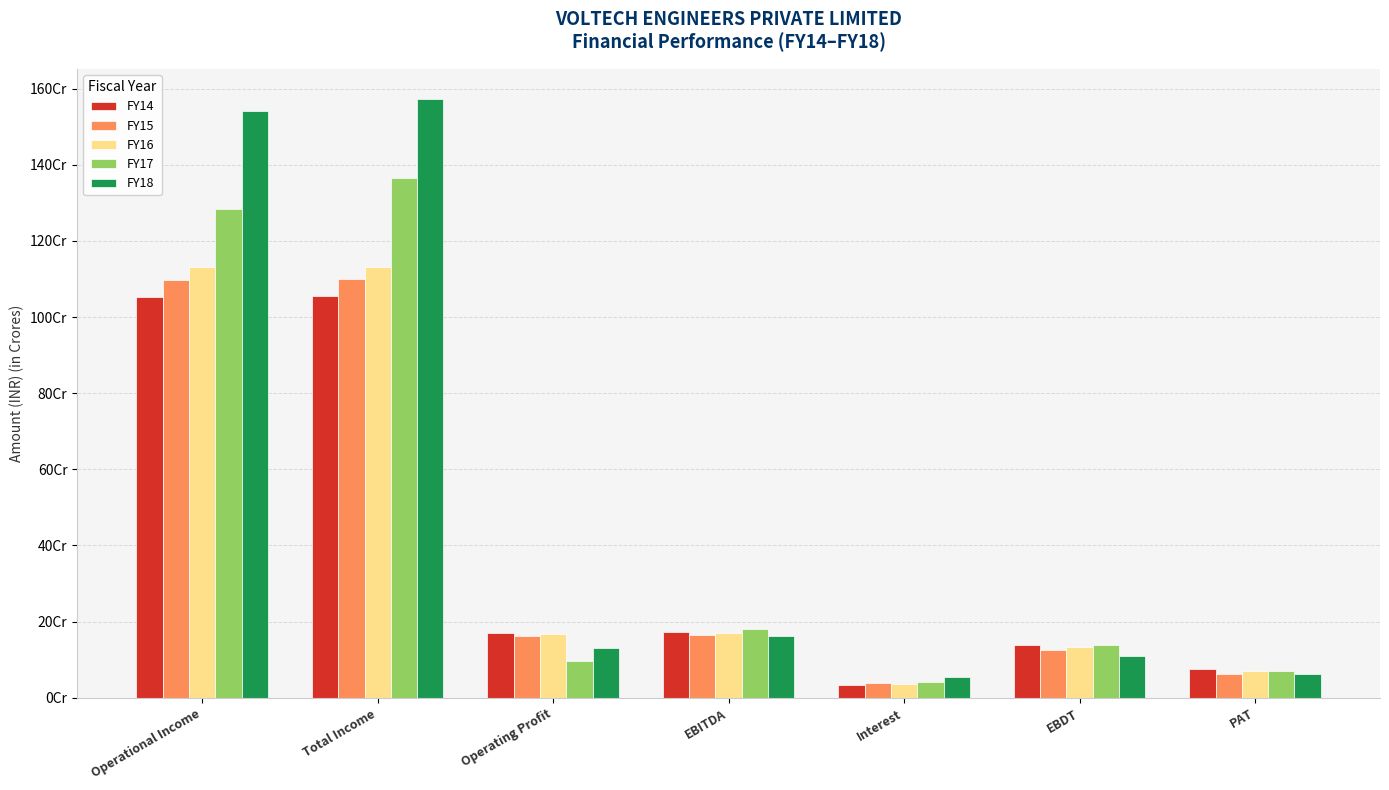

Are the bars horizontal?

No